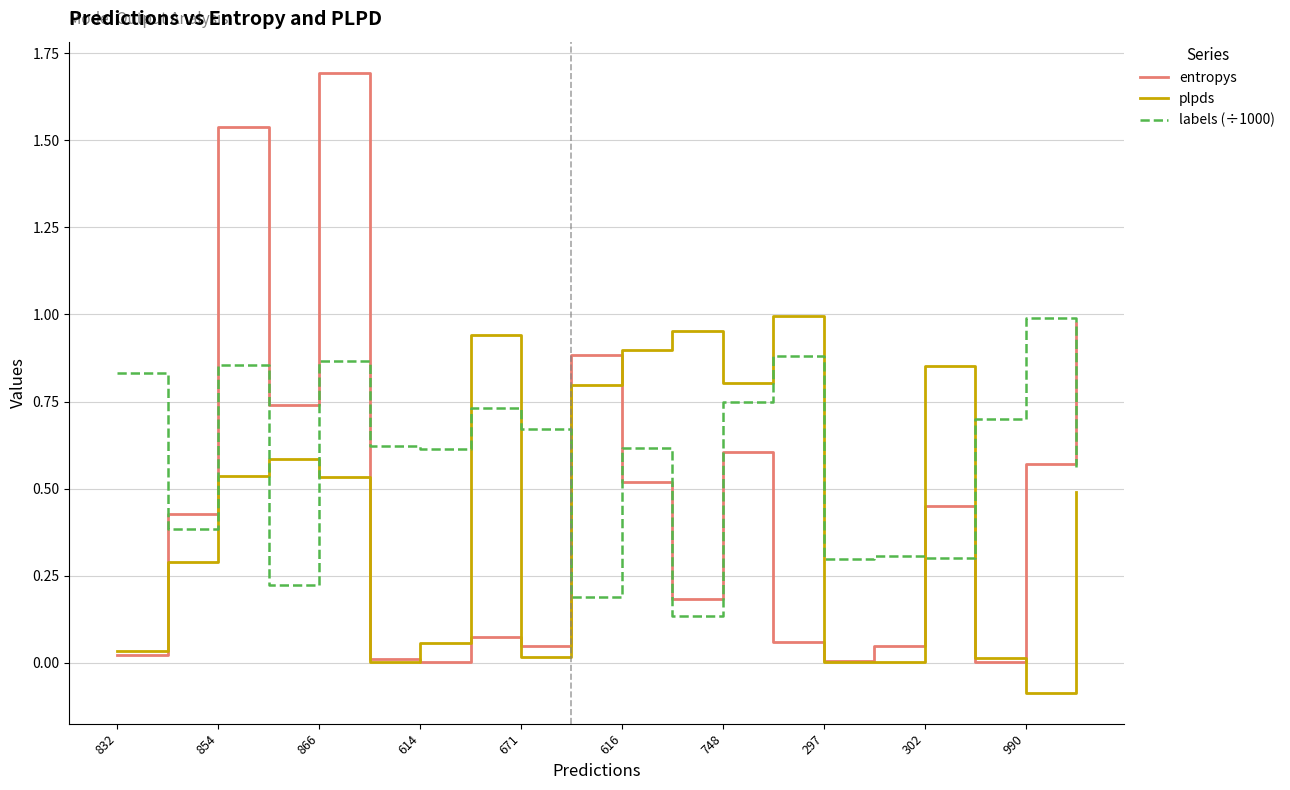

Which series has the widest spread of values?

entropys